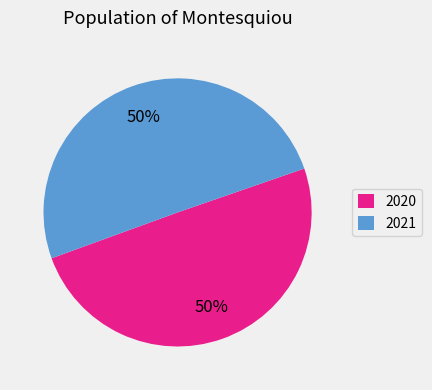

The 2021 slice represents 44% of the pie. True or false?

False